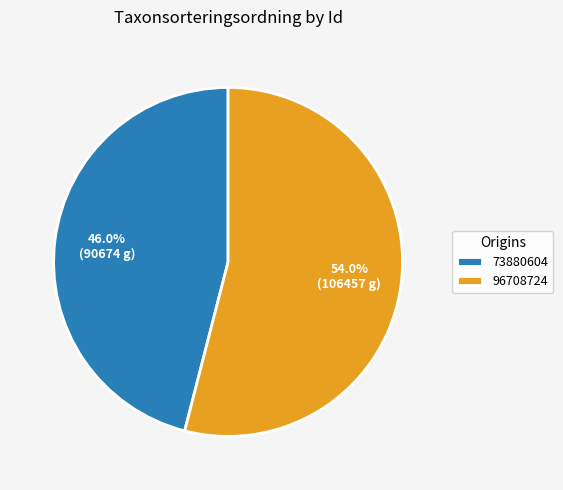

Does 73880604 account for over 50% of the chart?

No